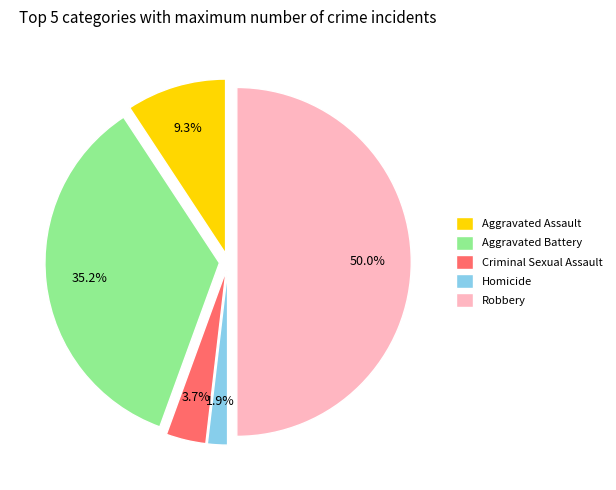

Is Criminal Sexual Assault the majority of the pie?

No